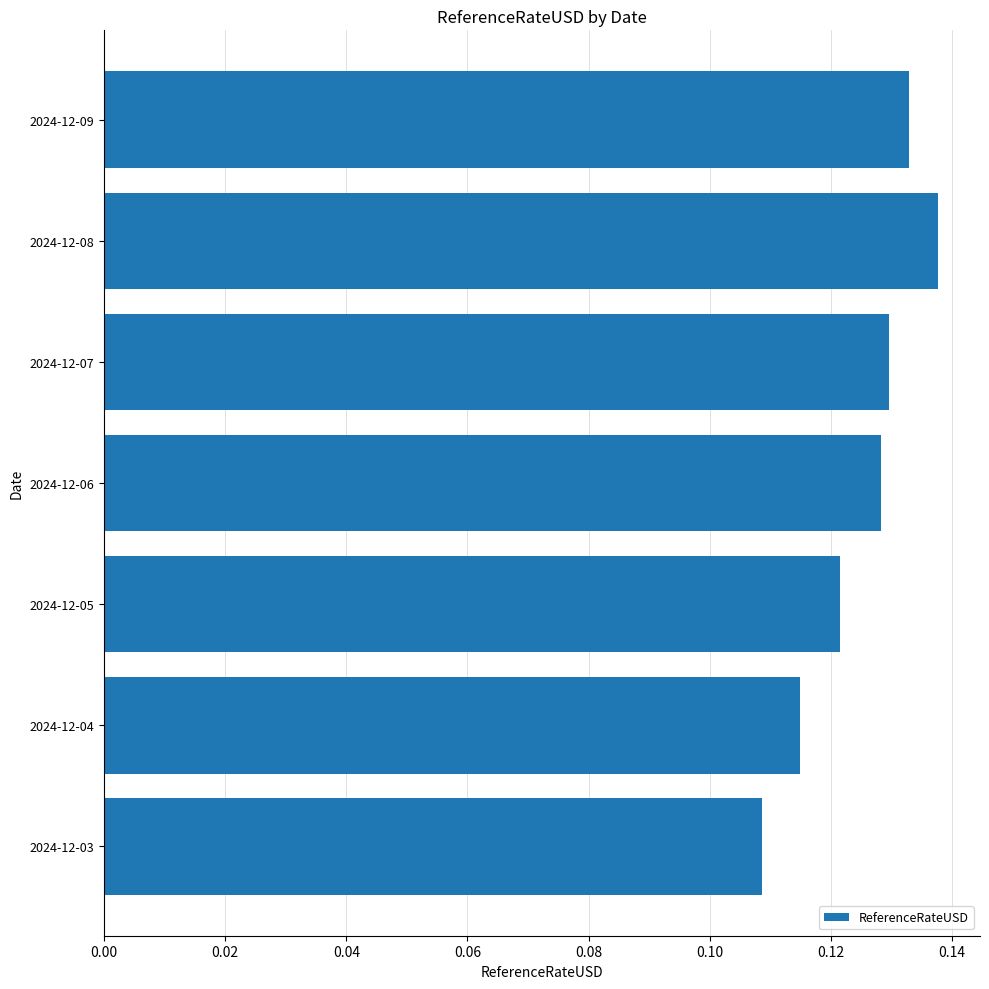

How many values are between 0 and 1?

7